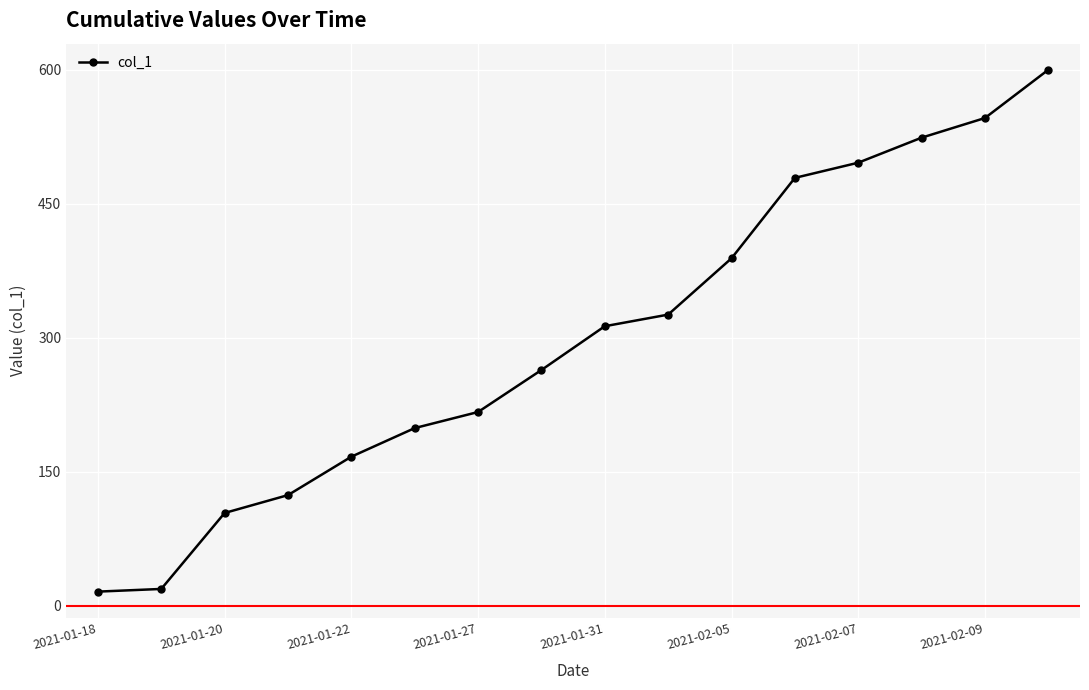

What is the sum of all values?

4783